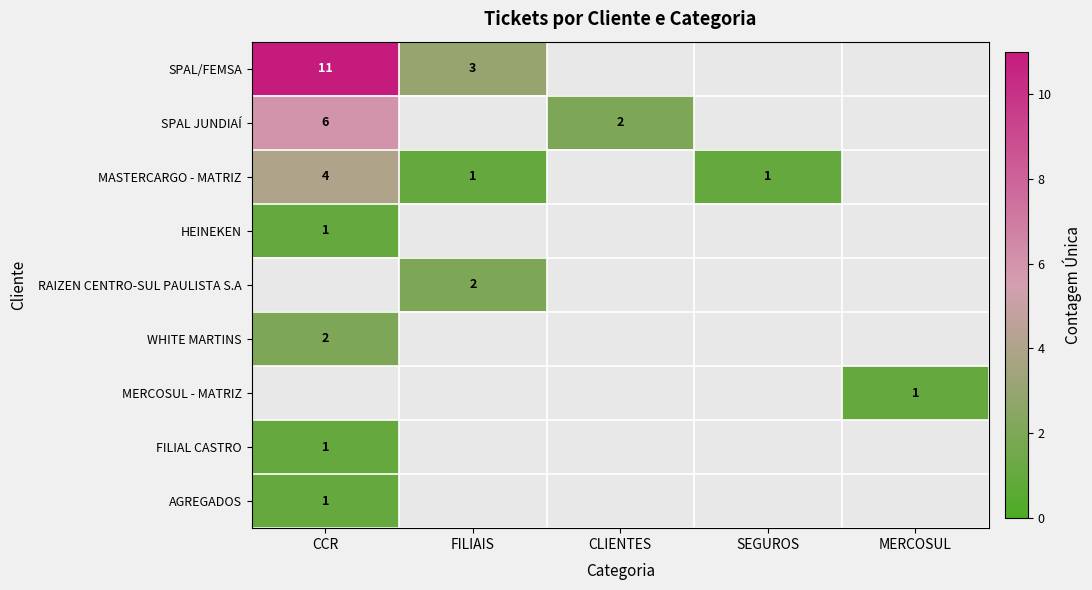

Which has a higher value, SEGUROS or CCR?

CCR